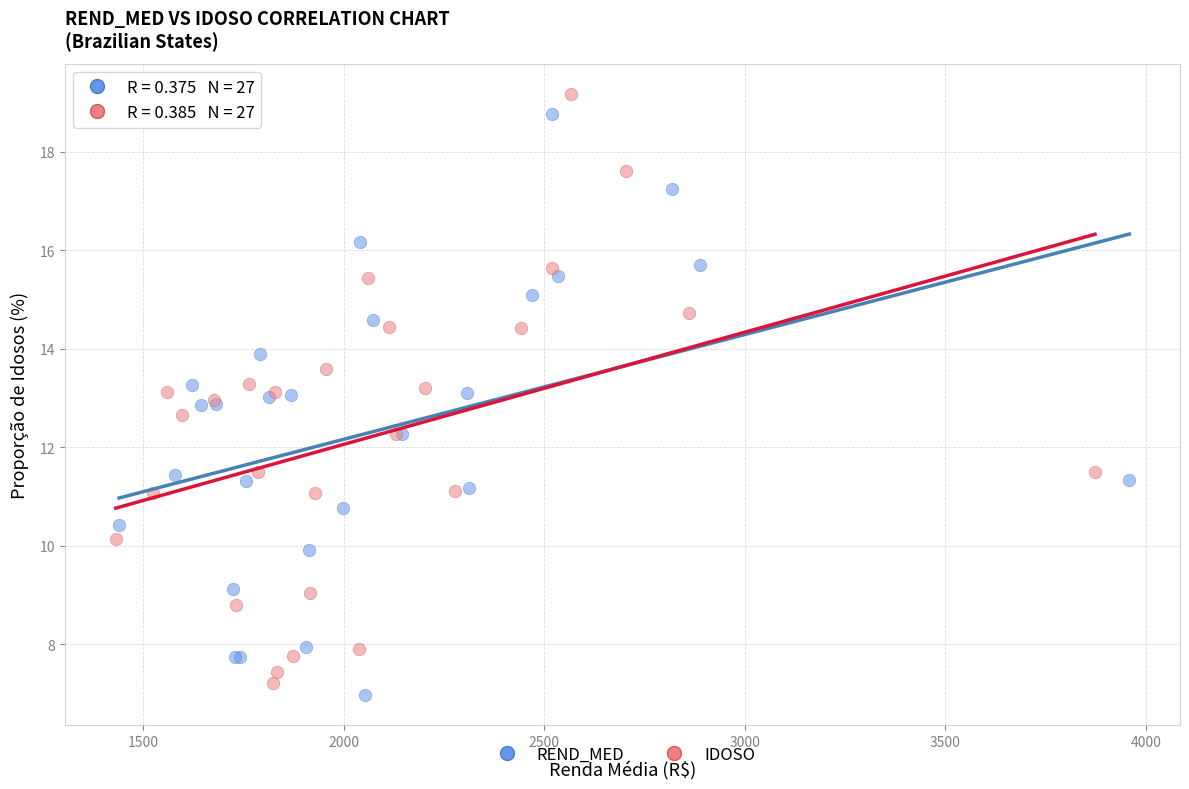

What are all the series names shown in the legend?

REND_MED, IDOSO